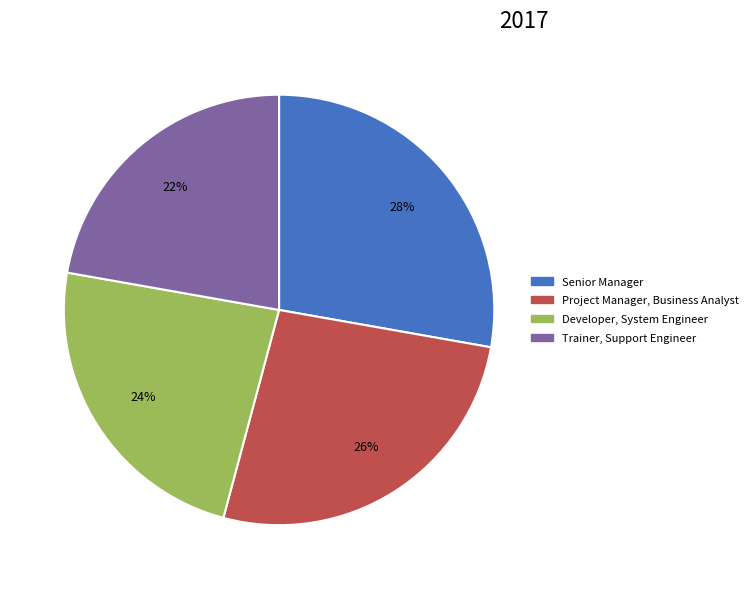

Approximately how many times larger is the value at Senior Manager compared to Project Manager, Business Analyst?

1.1